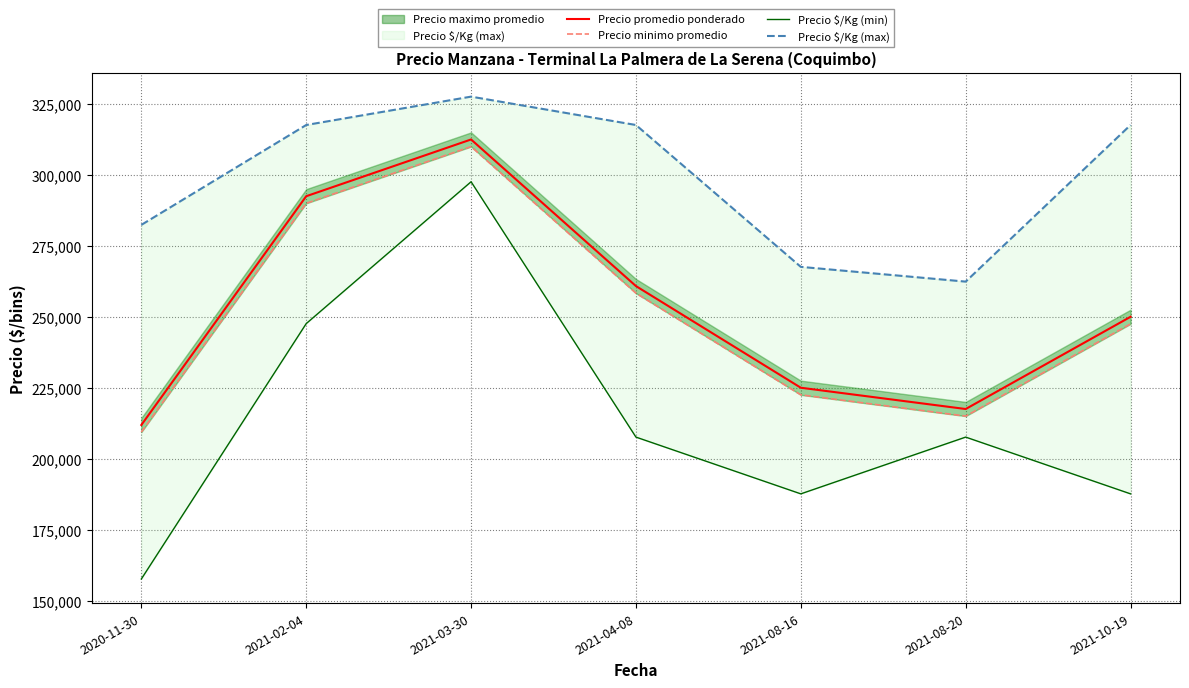

At which category is the sum across all series the highest?

2021-03-30